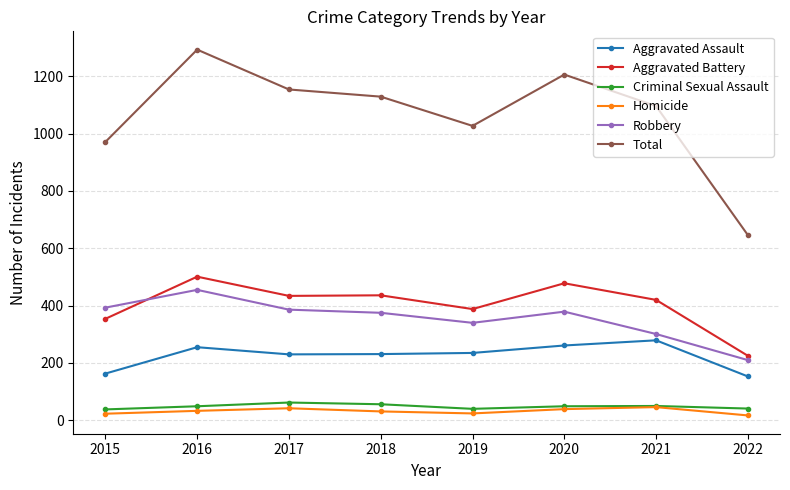

What are all the series names shown in the legend?

Aggravated Assault, Aggravated Battery, Criminal Sexual Assault, Homicide, Robbery, Total